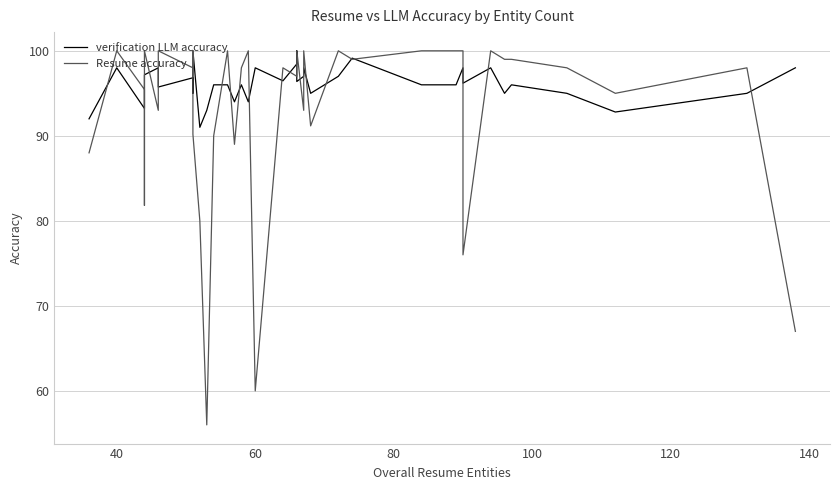

What is the minimum value shown in the chart?

56.0